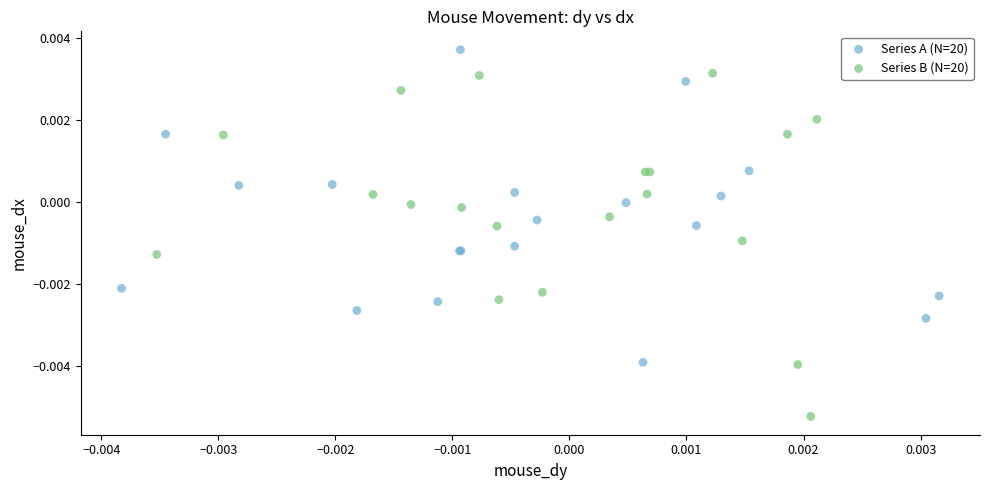

Which series contains the lowest Y value?

Series B (N=20)